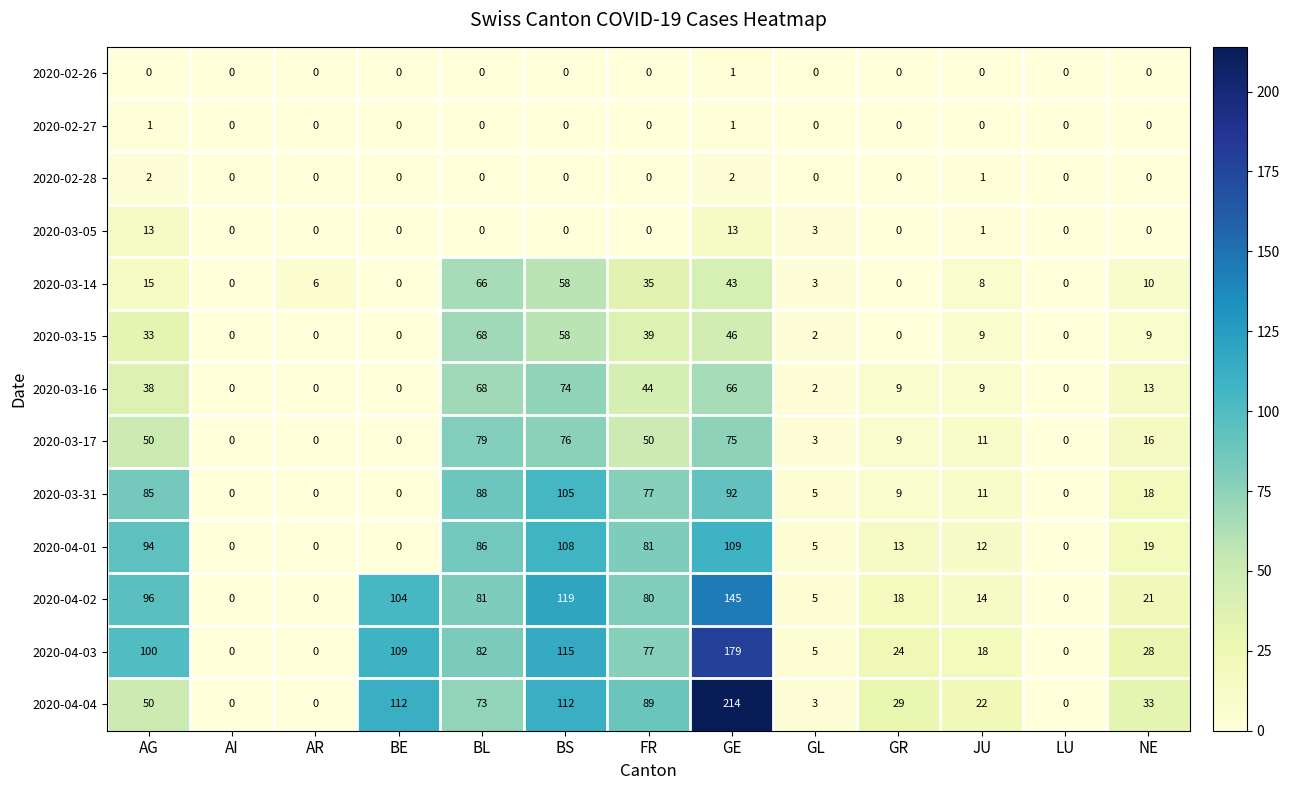

How many categories are shown in the chart?

13